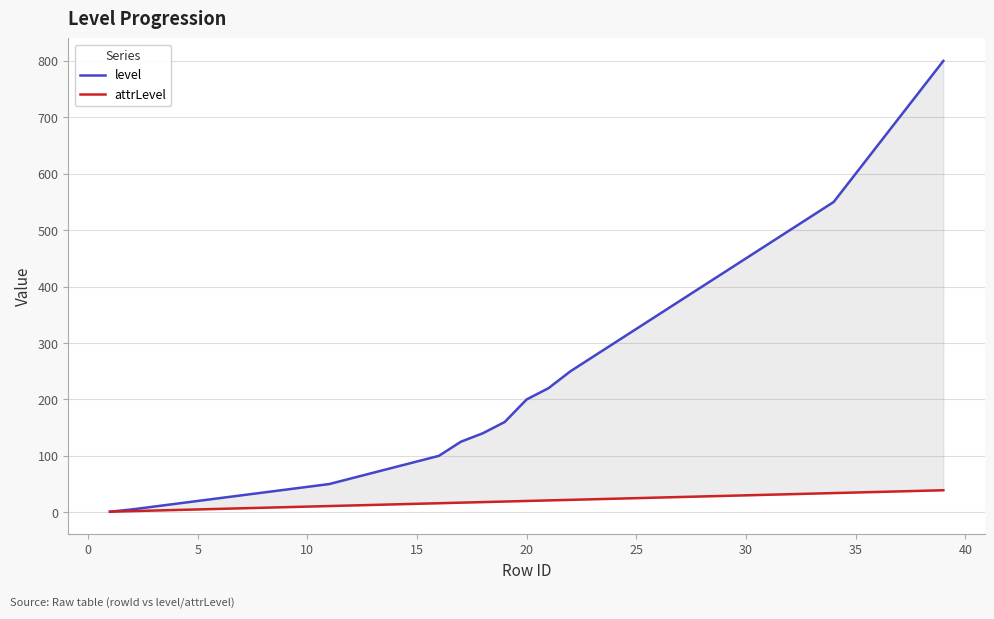

Read the attrLevel value at 35.

36